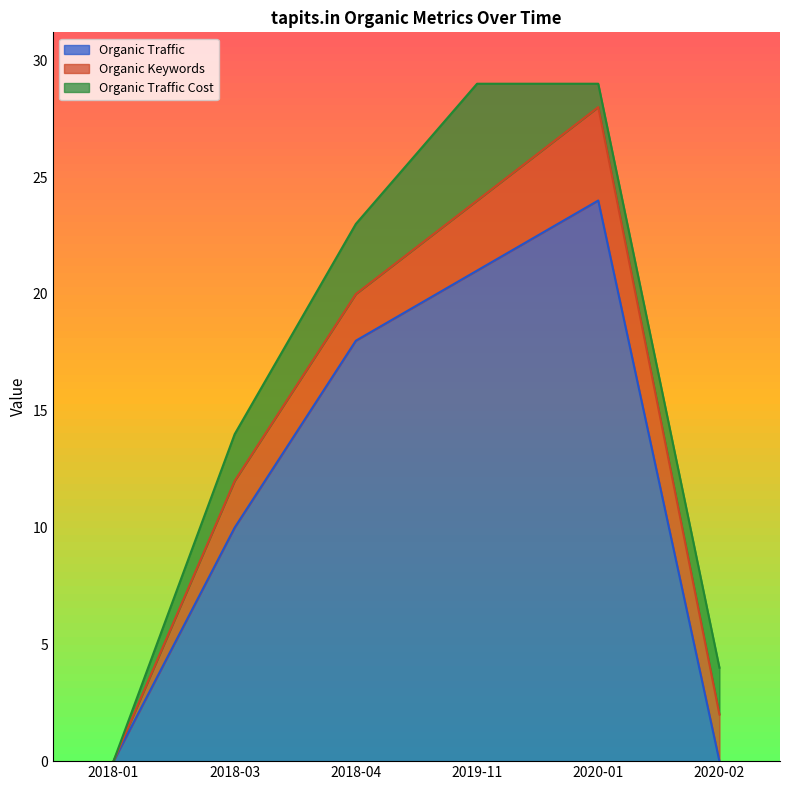

True or false: Organic Traffic Cost and Organic Keywords cross at least once.

True